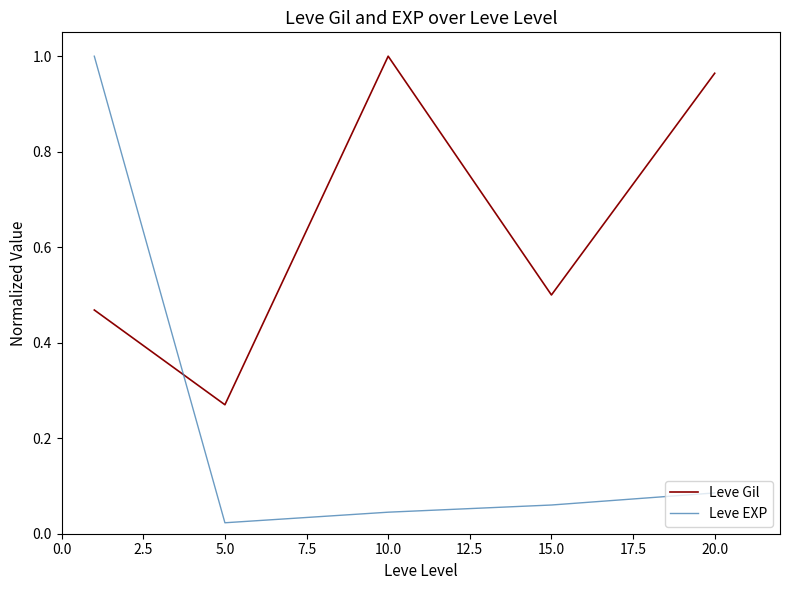

How many lines are shown in the chart?

2